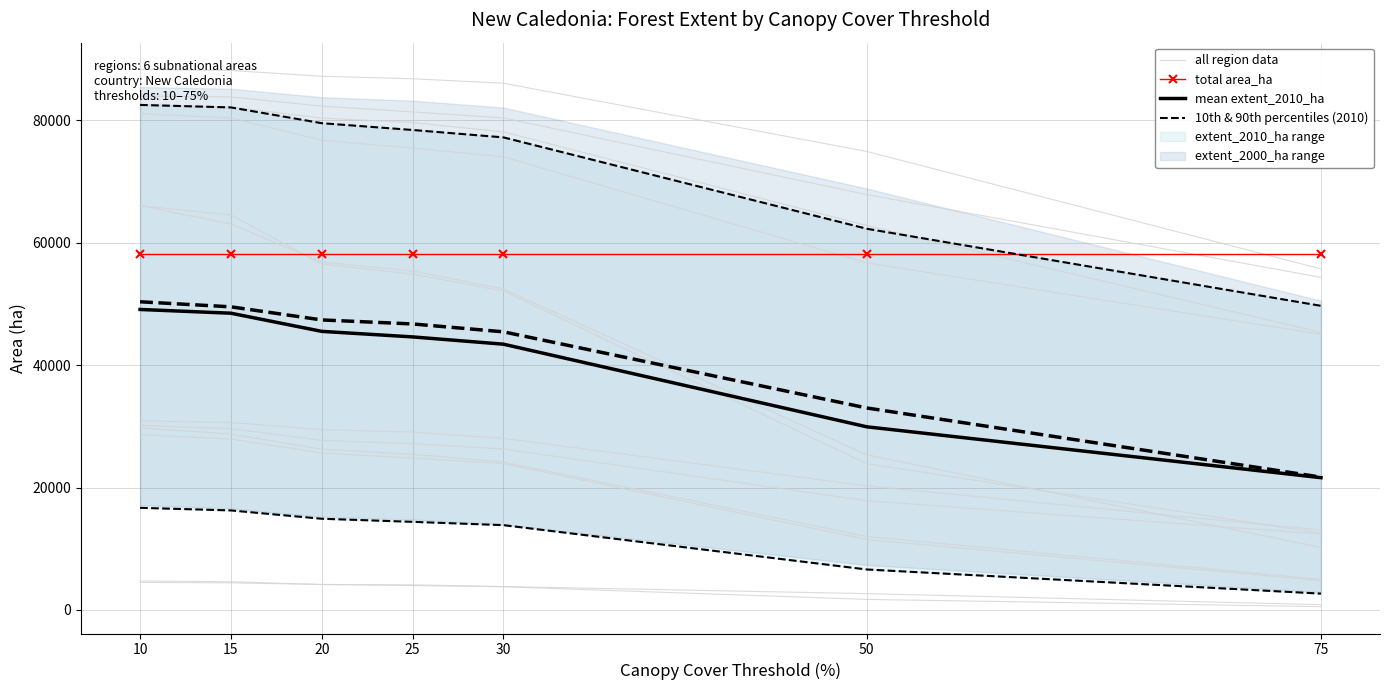

Reading left to right, list all the values displayed in this chart.

all region data: 10=4735.0	15=4613.0	20=4161.0	25=3994.0	30=3797.0	50=1731.0	75=547.0
total area_ha: 10=58059.5	15=58059.5	20=58059.5	25=58059.5	30=58059.5	50=58059.5	75=58059.5
mean extent_2010_ha: 10=49068.7	15=48457.8	20=45493.3	25=44588.5	30=43400.5	50=29909.3	75=21604.8
10th & 90th percentiles (2010): 10=82464.0	15=82057.5	20=79483.0	25=78374.5	30=77165.0	50=62247.5	75=49662.5